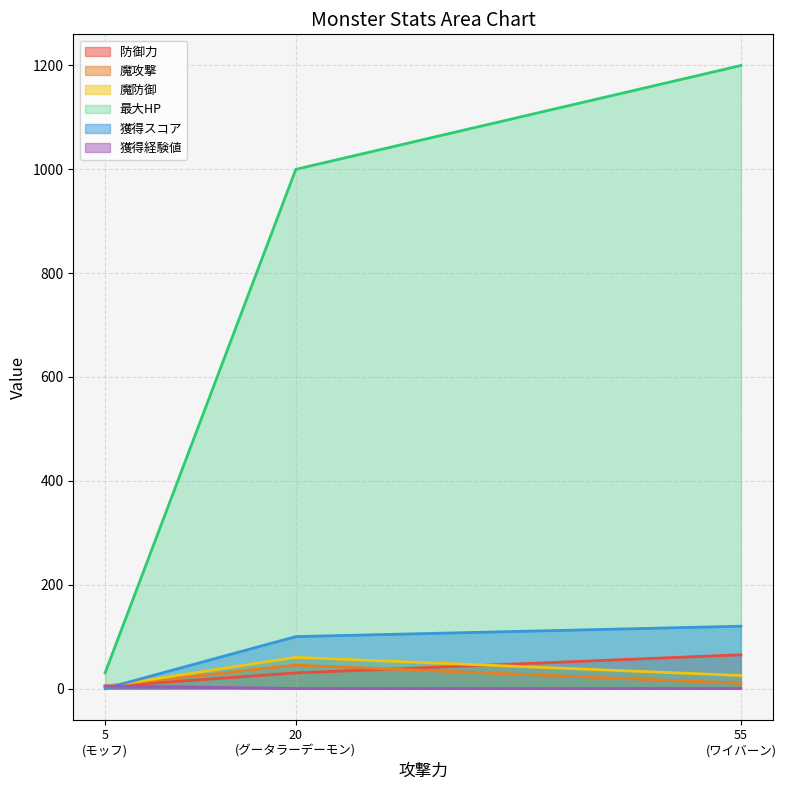

How many data points in 魔防御 are above 30?

1